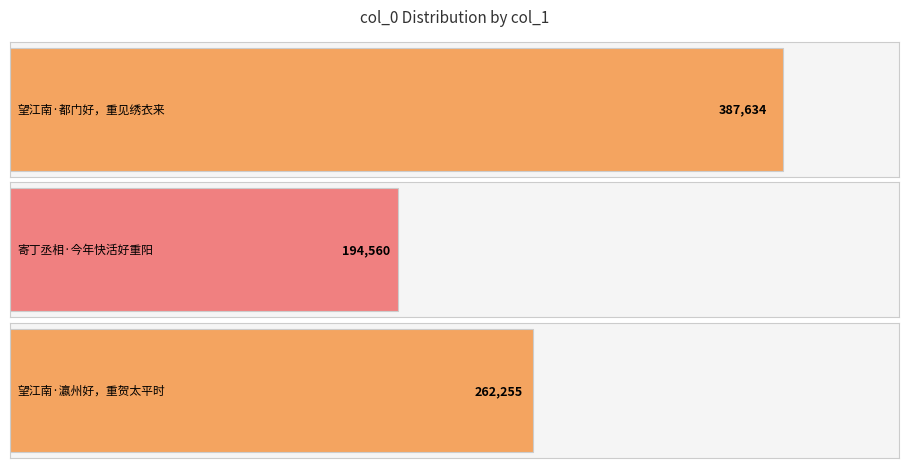

What is the difference between the maximum and second lowest values?

125379